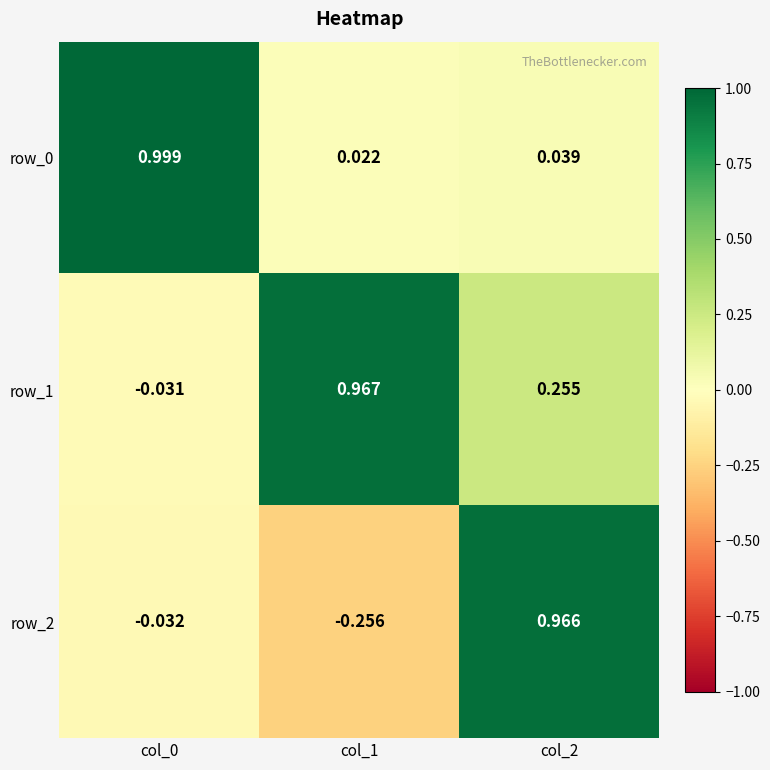

Is the value of row_2 at col_2 greater than the value of row_0 at col_2?

Yes